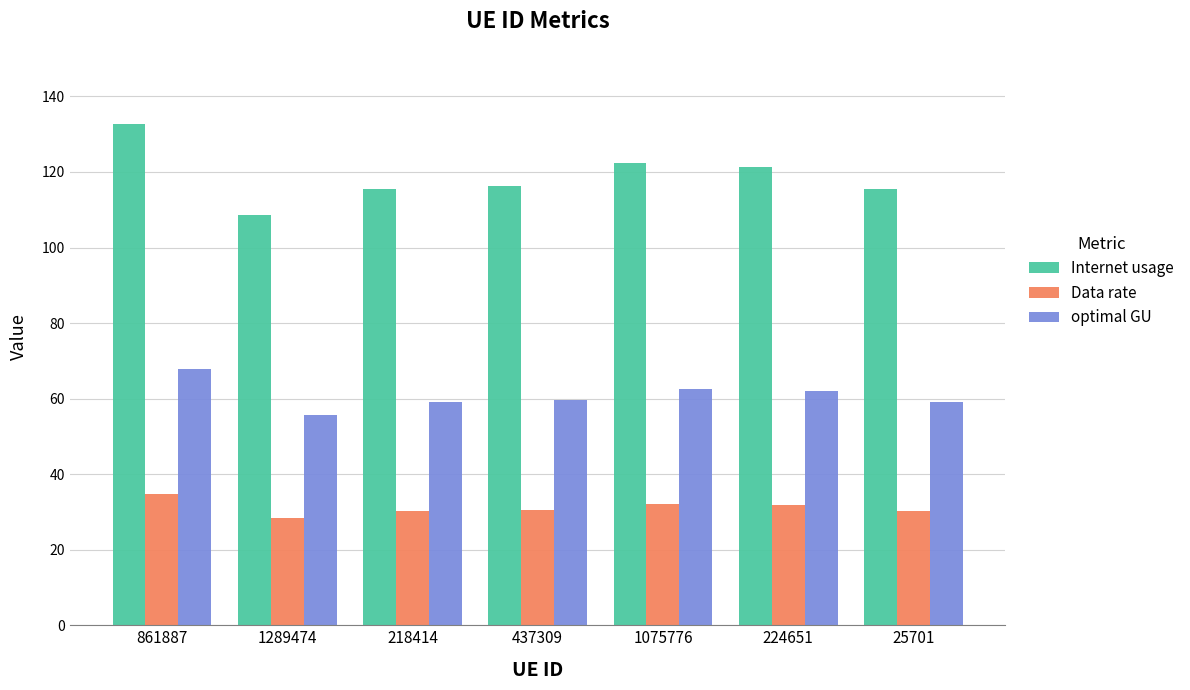

List the series in order of their overall mean, highest first.

Internet usage, optimal GU, Data rate